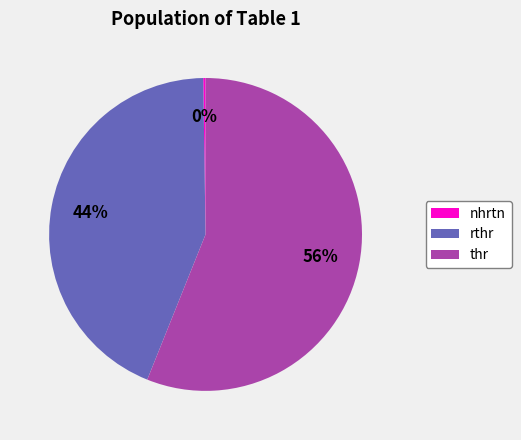

The rthr slice represents 57% of the pie. True or false?

False